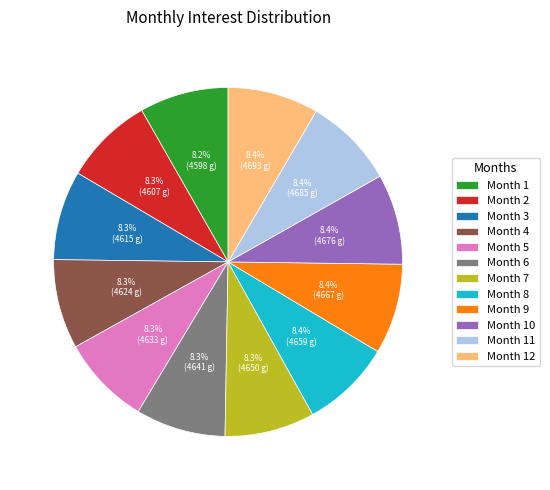

Is Month 2 the majority of the pie?

No